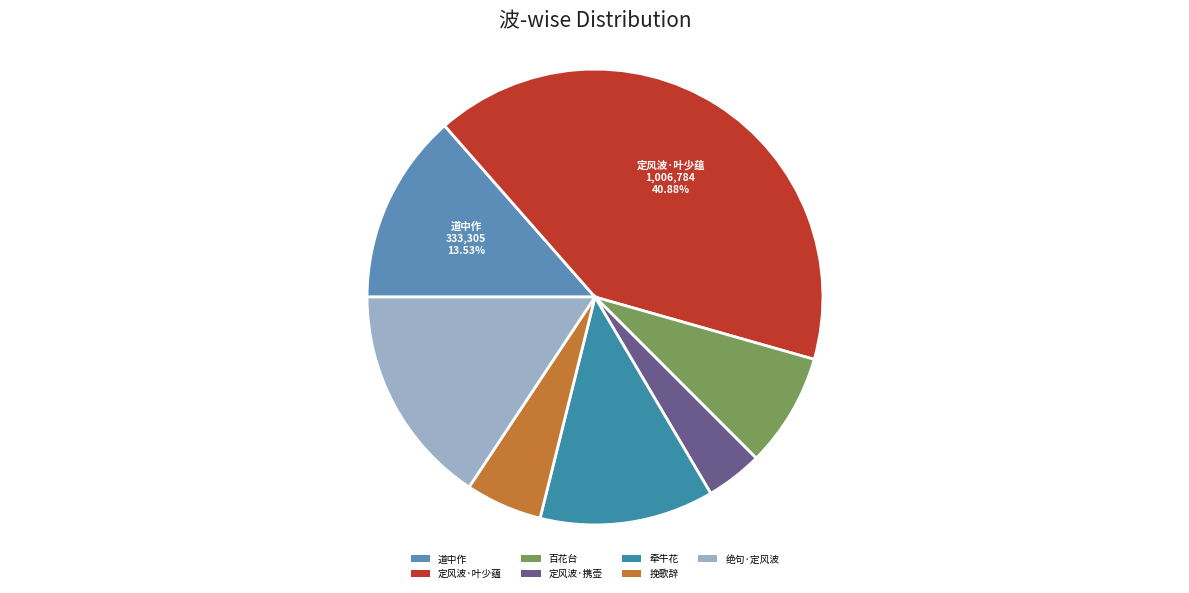

Count the number of slices in the pie.

7